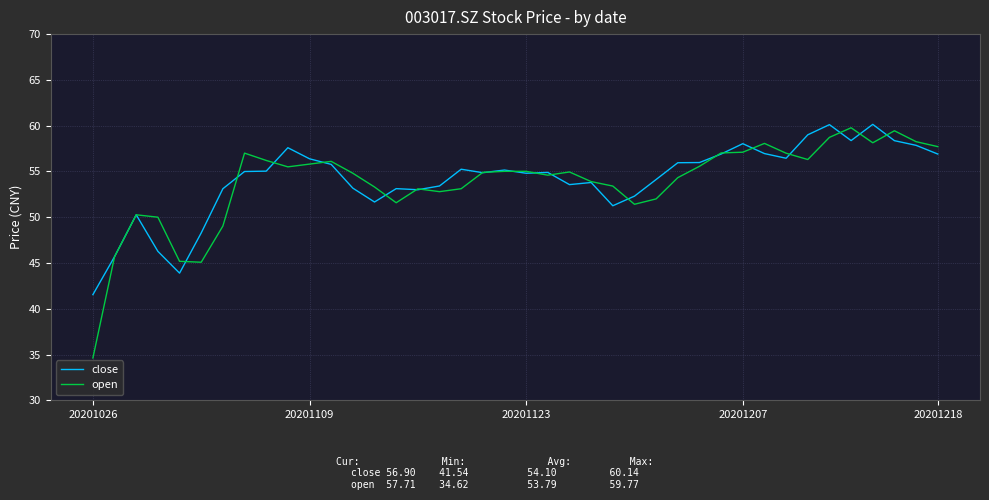

Which series ends up on top after the final intersection of close and open?

open